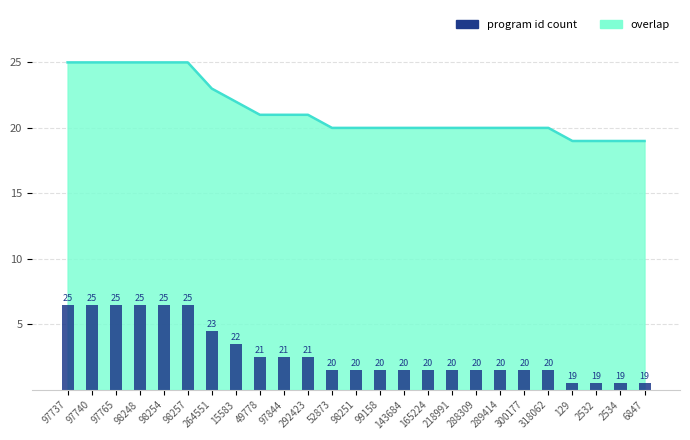

What is the difference between the maximum and second lowest values?

6.0